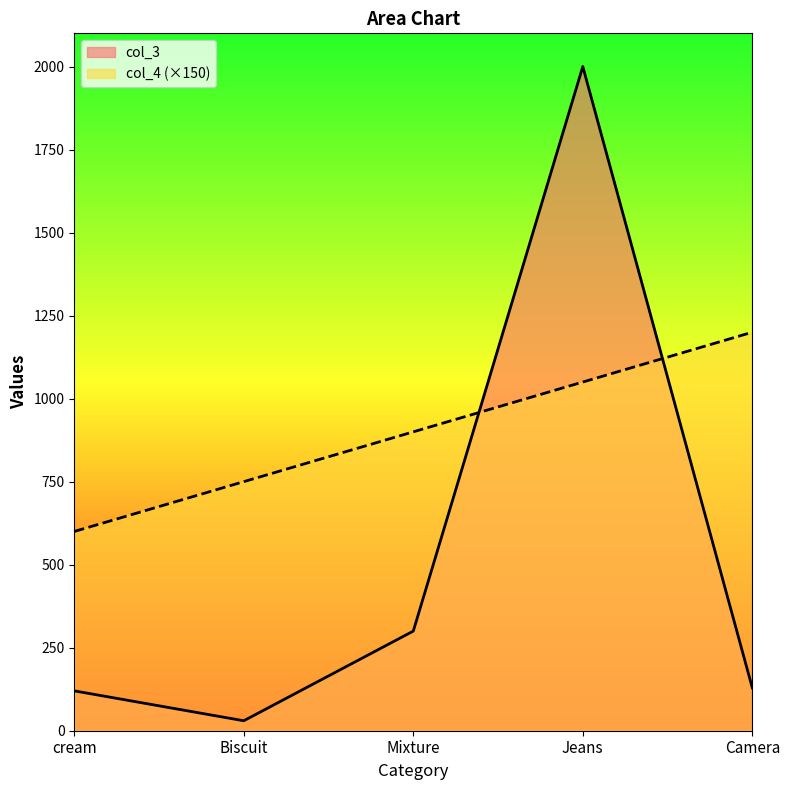

Between which two adjacent categories do col_4 and col_3 first intersect?

Mixture and Jeans